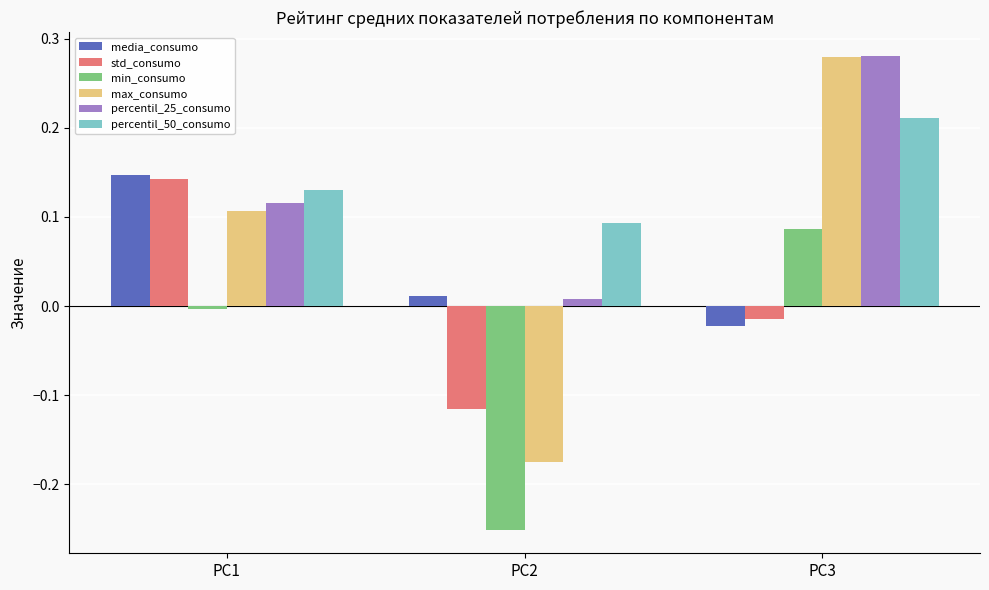

The std_consumo series shows 0.0 at PC1. True or false?

False